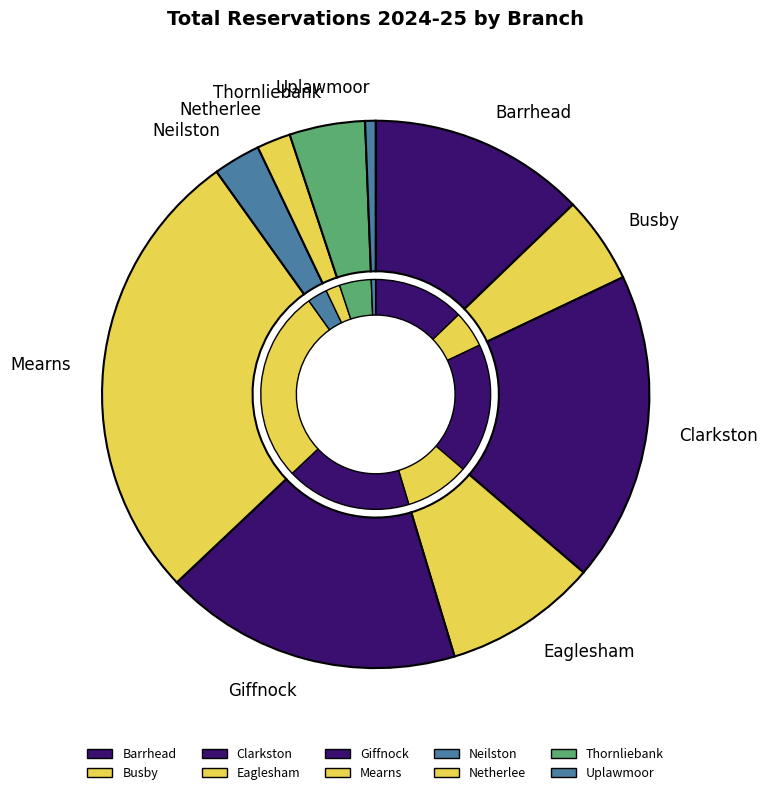

How many slices are in this pie chart?

10